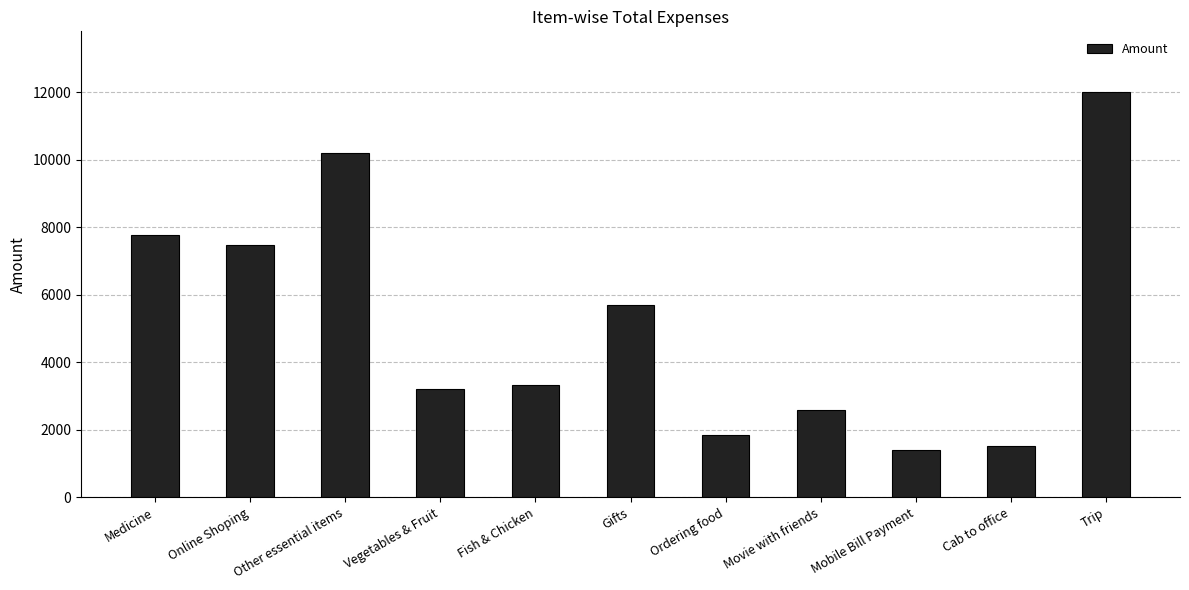

How many categories are shown in the chart?

11